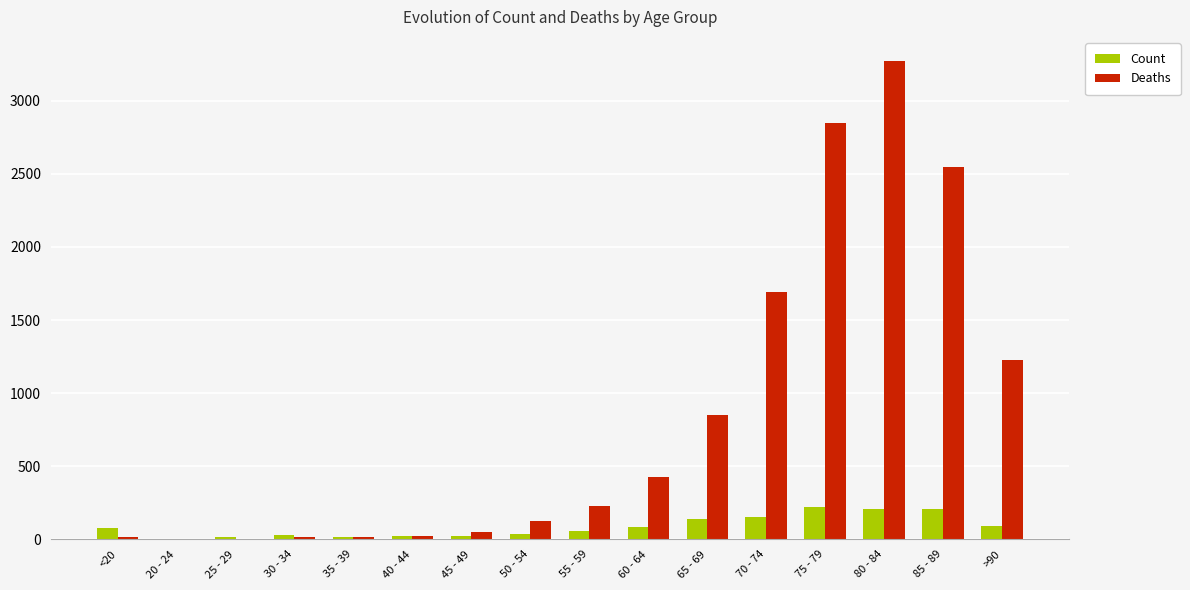

What is the greatest value displayed?

3273